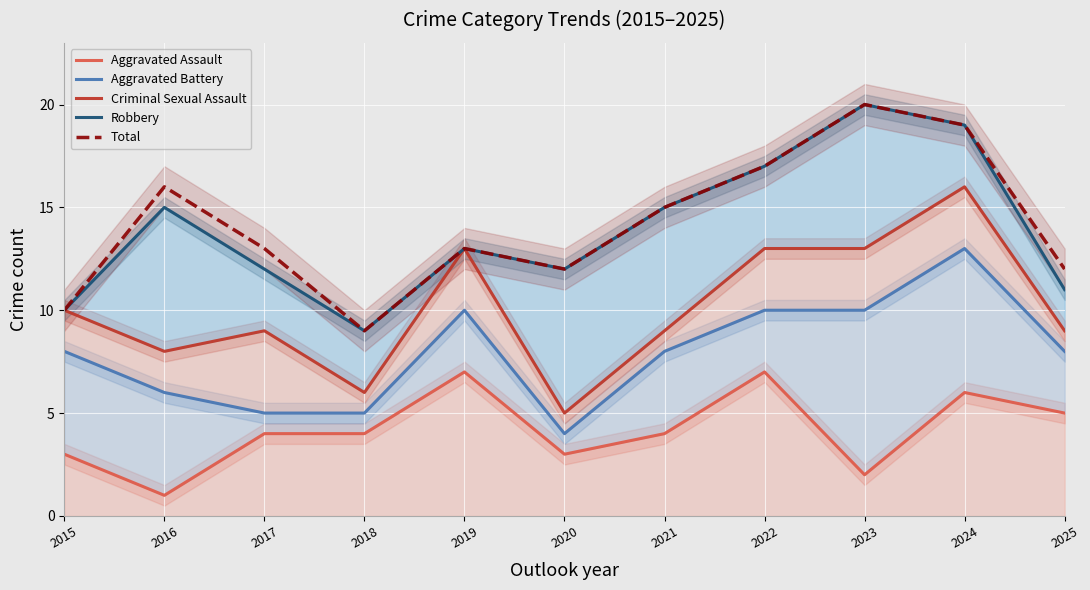

How many data points in Robbery are above 13?

5